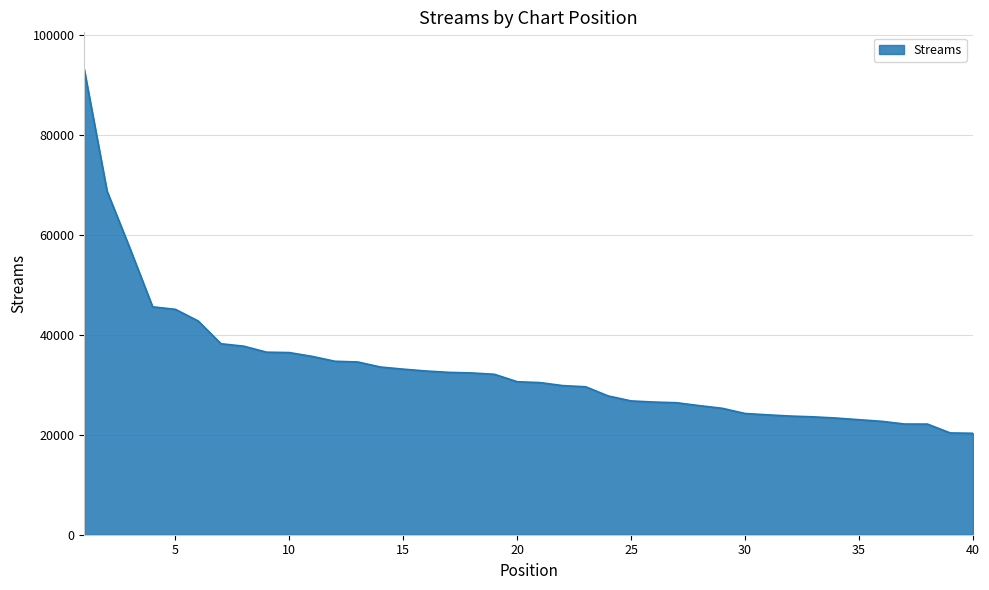

How many series are shown in this chart?

1